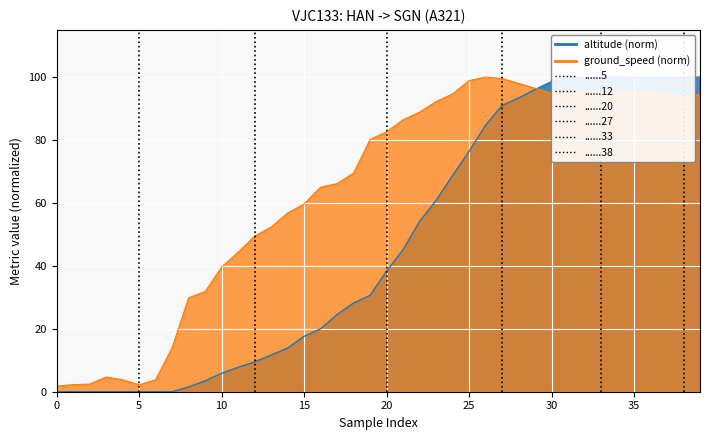

Rank the series by their maximum value, from lowest to highest.

altitude, ground_speed